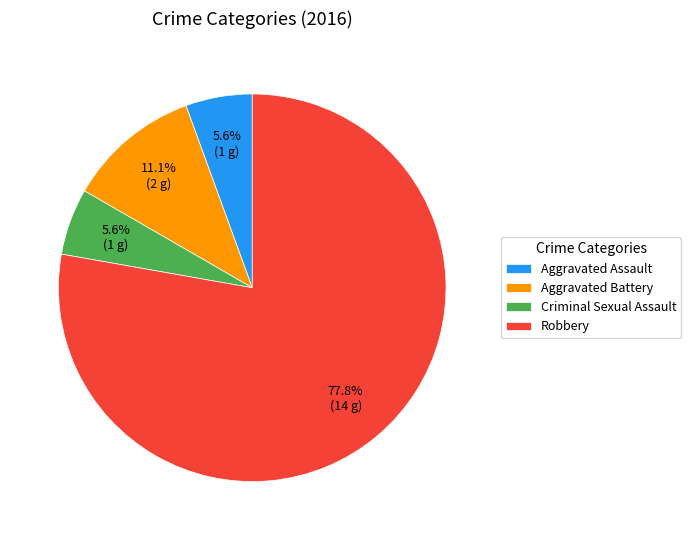

To the nearest percent, what is the combined percentage of Aggravated Battery and Criminal Sexual Assault?

17%